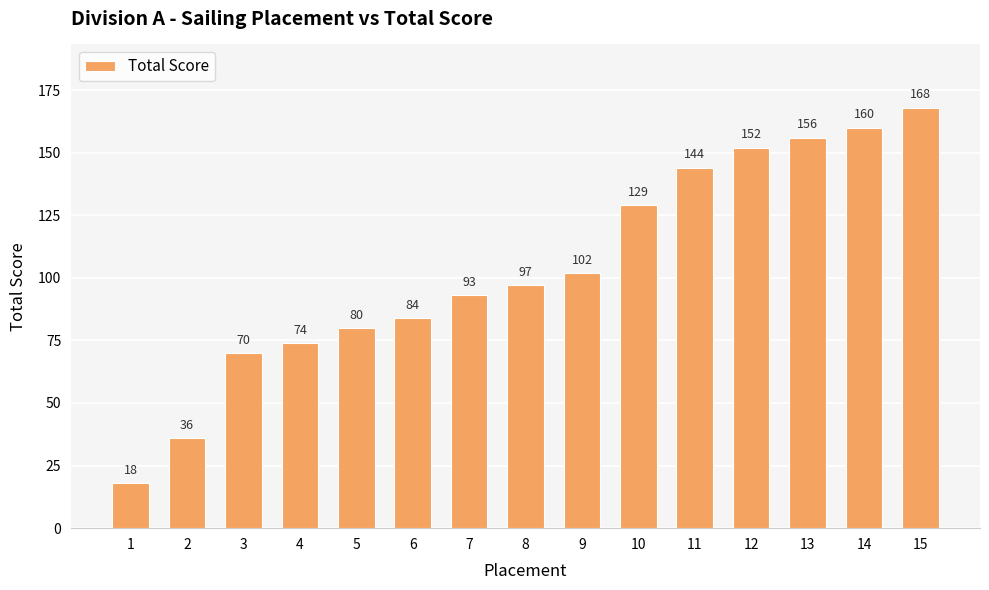

What is the change in value from 13 to 15?

+12